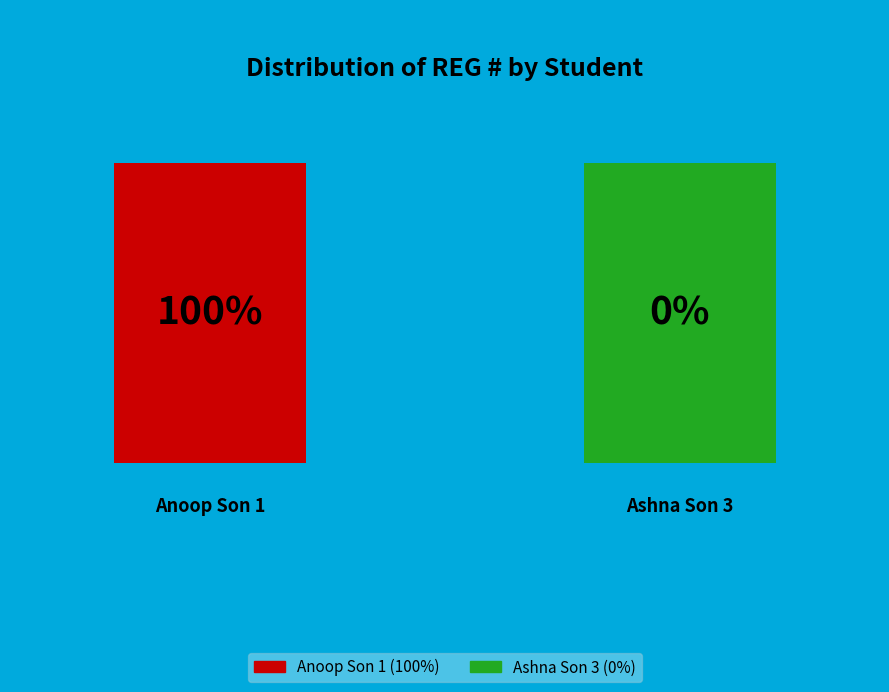

Count the number of slices in the pie.

2